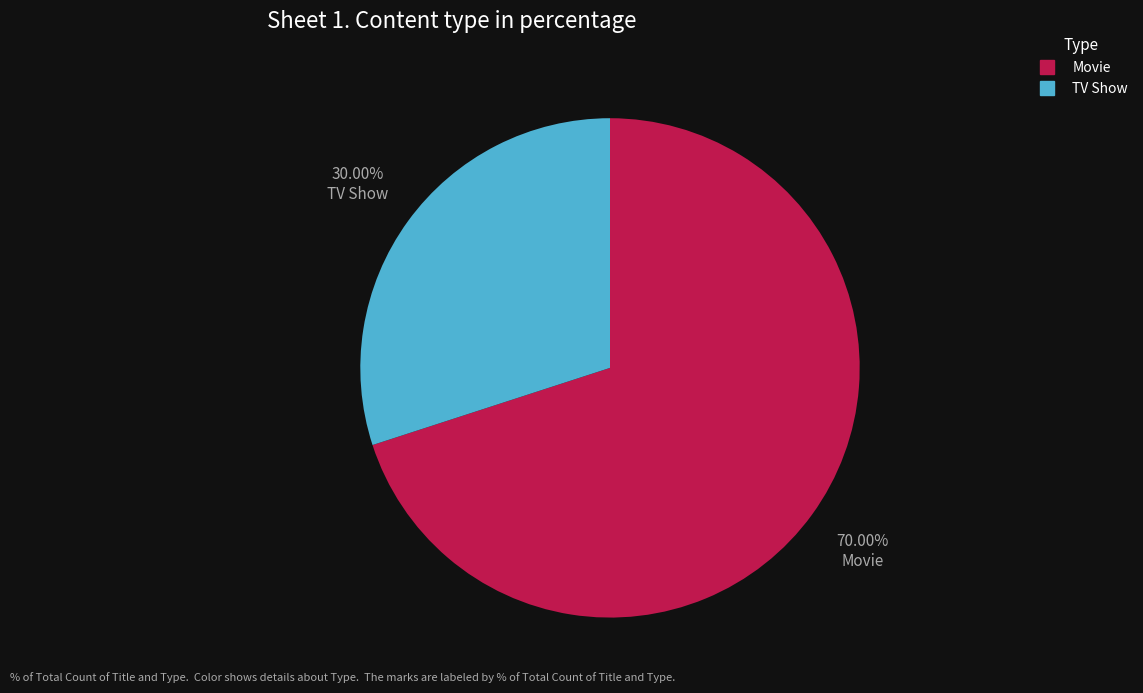

Is there a majority slice in this chart?

Yes